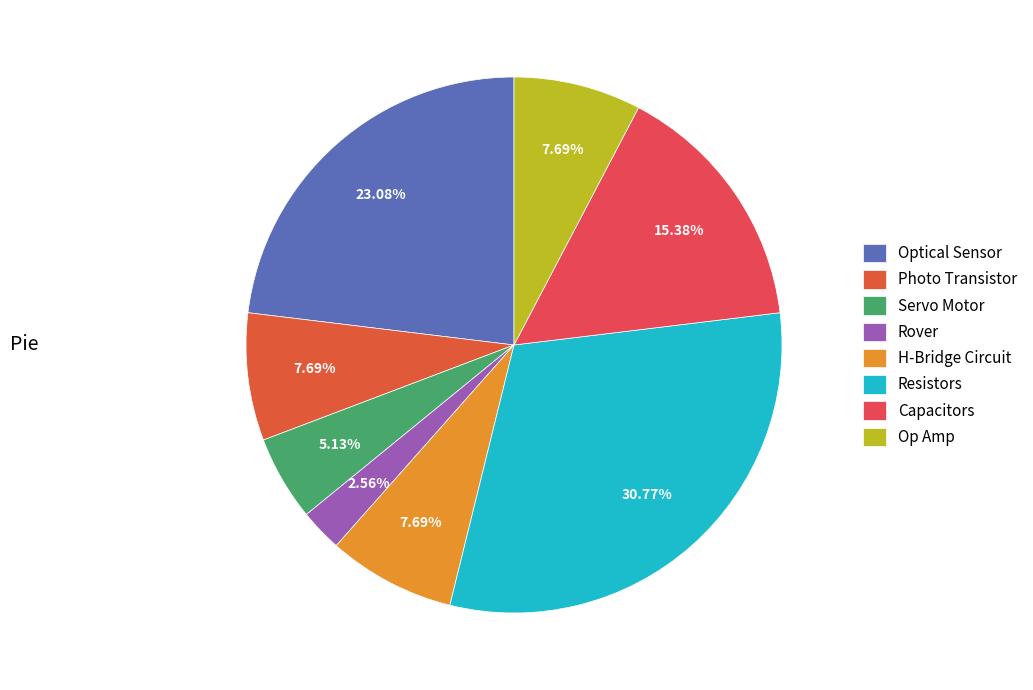

To the nearest percent, what is the difference between the Servo Motor and H-Bridge Circuit slice percentages?

3%